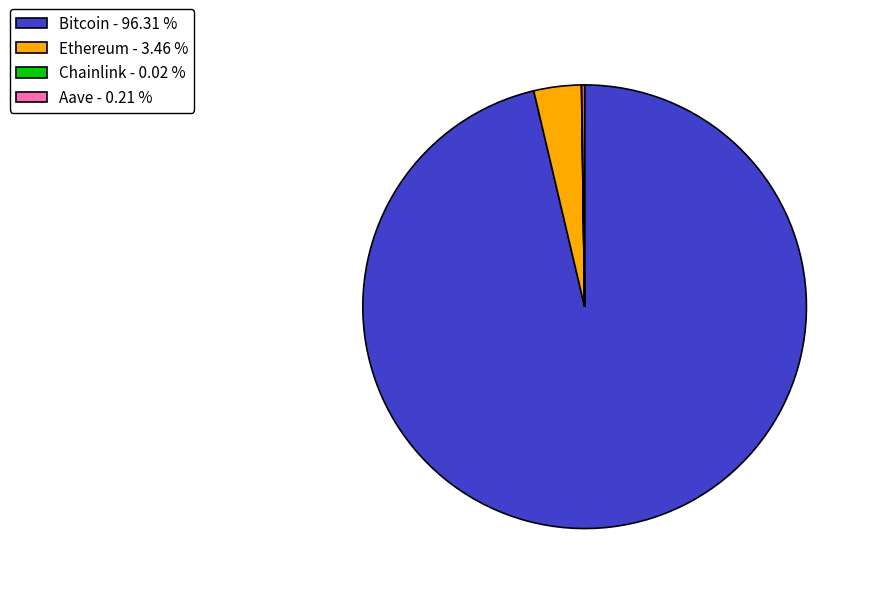

Is there any slice that represents more than half of the pie?

Yes